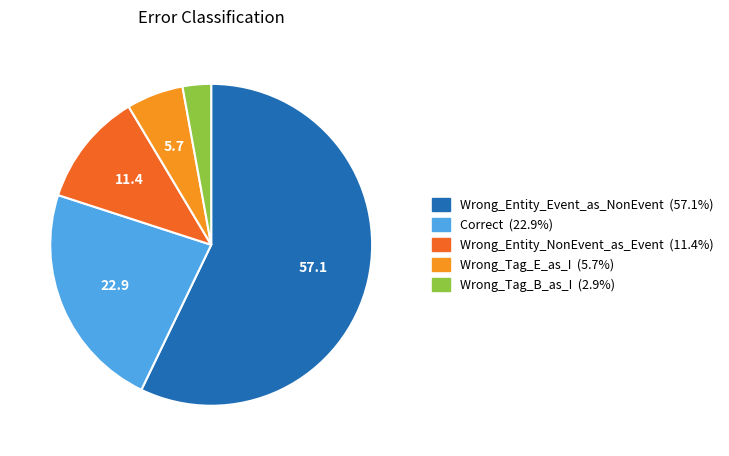

What is the ratio of the value at Wrong_Entity_Event_as_NonEvent to the value at Wrong_Tag_B_as_I?

20.0